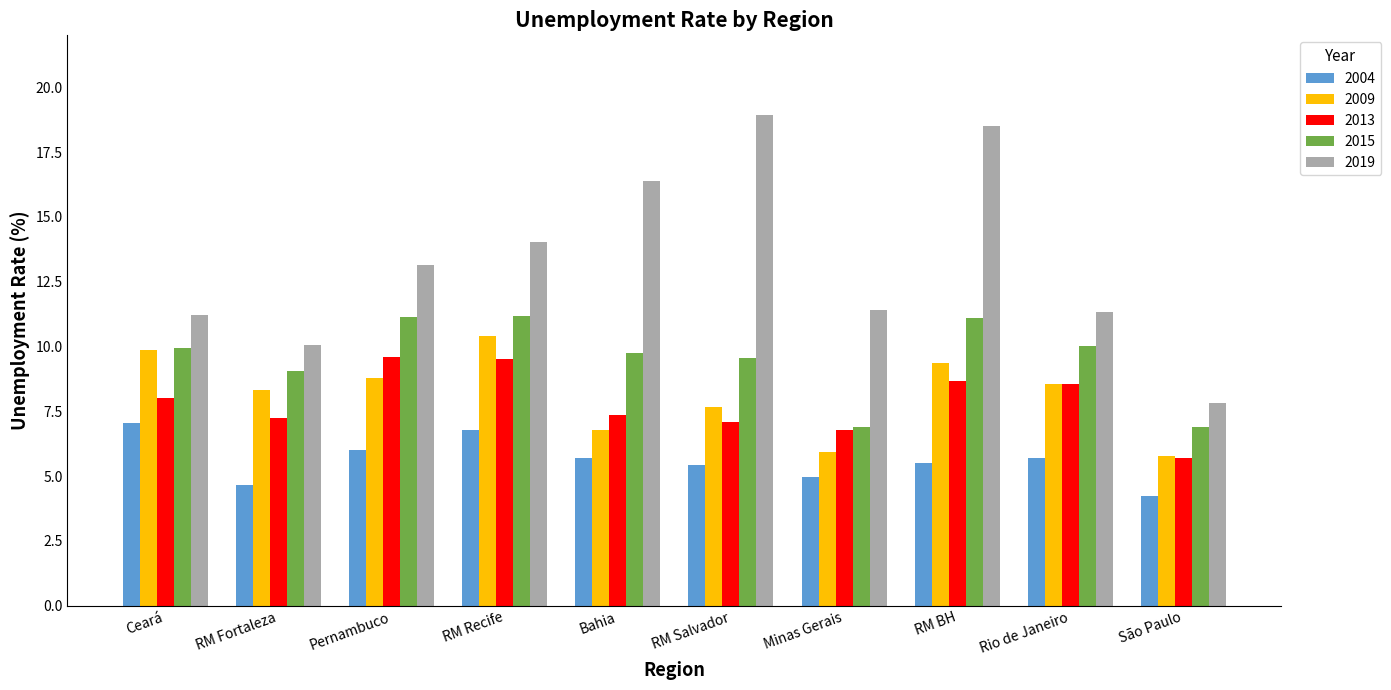

At which label does 2009 reach its peak?

RM Recife